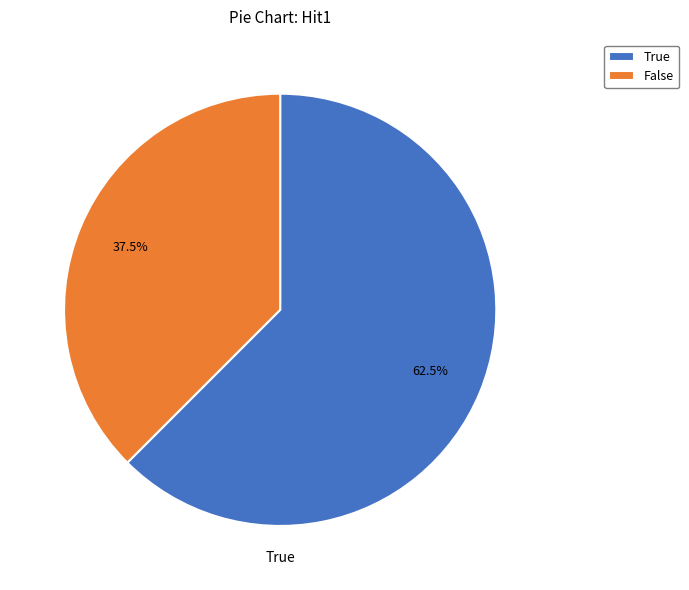

Count the number of slices in the pie.

2